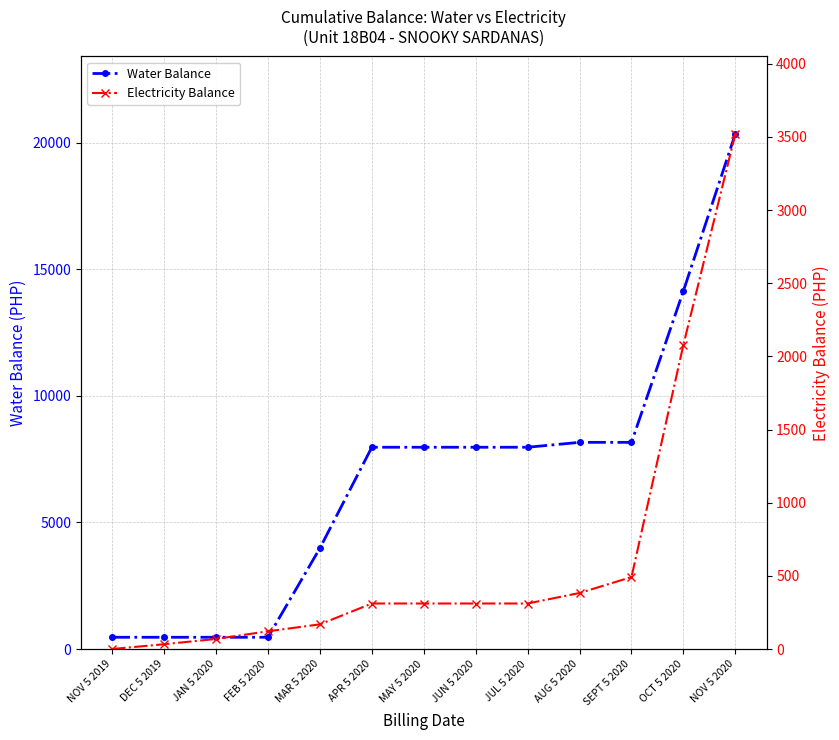

What is the value of the Water Balance point at the 13th from the left?

20357.0